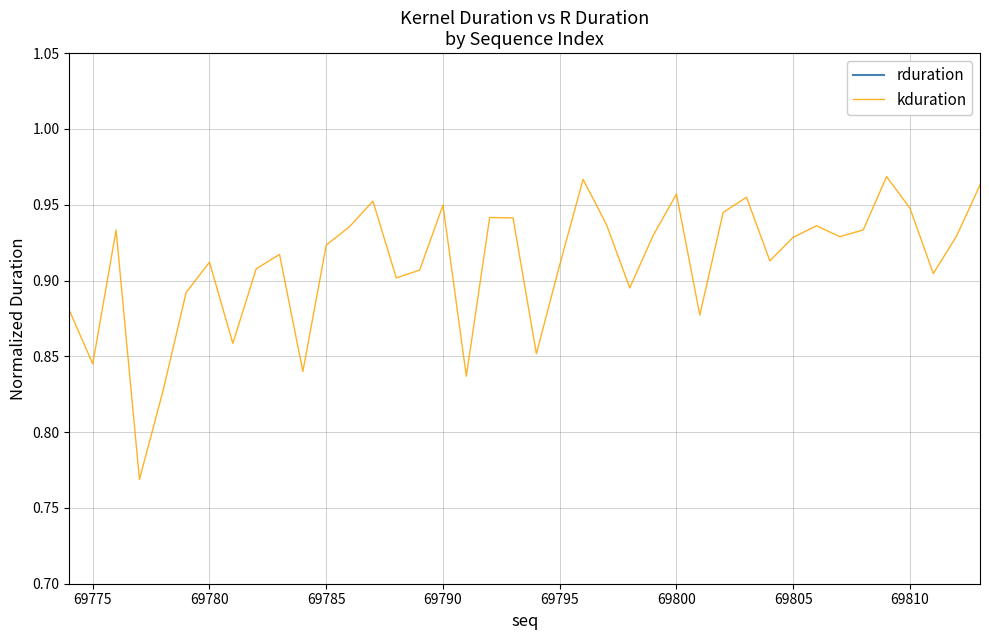

Is it true that kduration equals 0.4 at 69800?

False